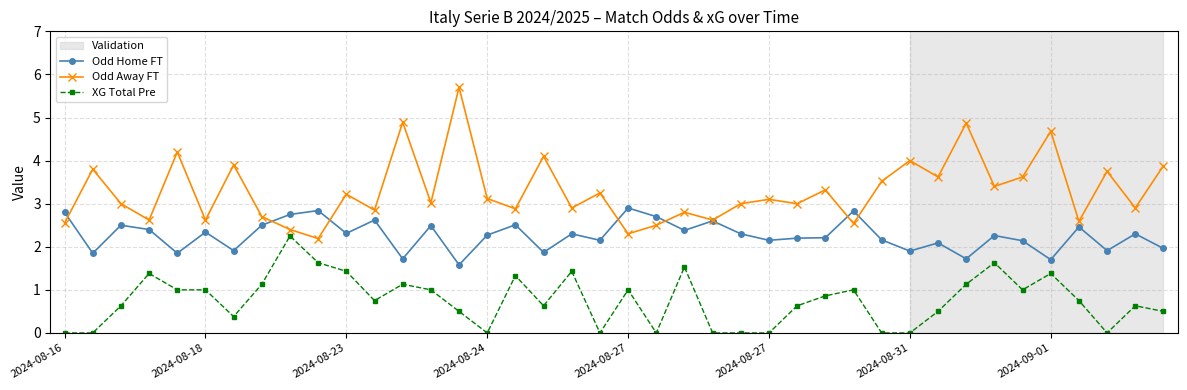

List the series in order of their peak value, lowest first.

XG Total Pre, Odd Home FT, Odd Away FT